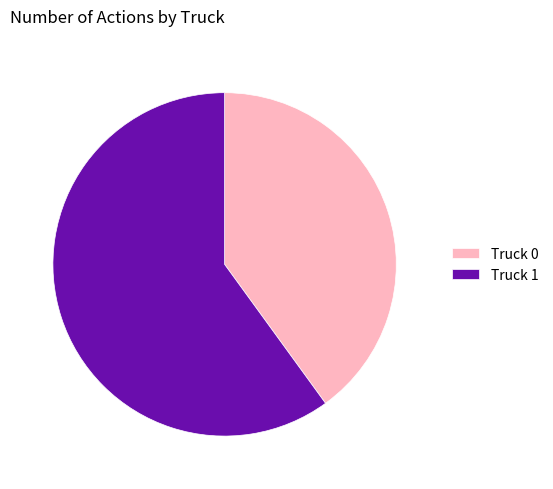

Which has a higher value, Truck 0 or Truck 1?

Truck 1